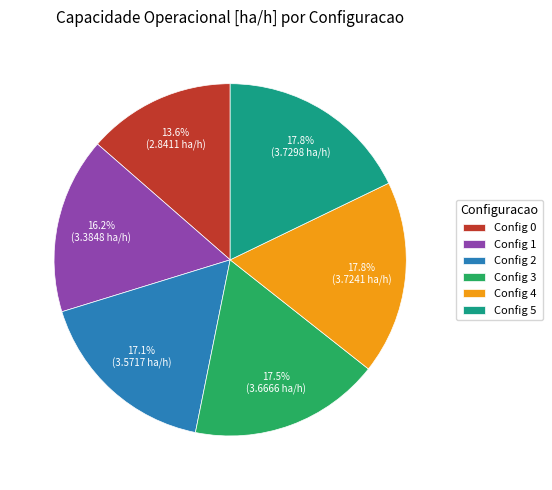

Which slice is the smallest?

Config 0